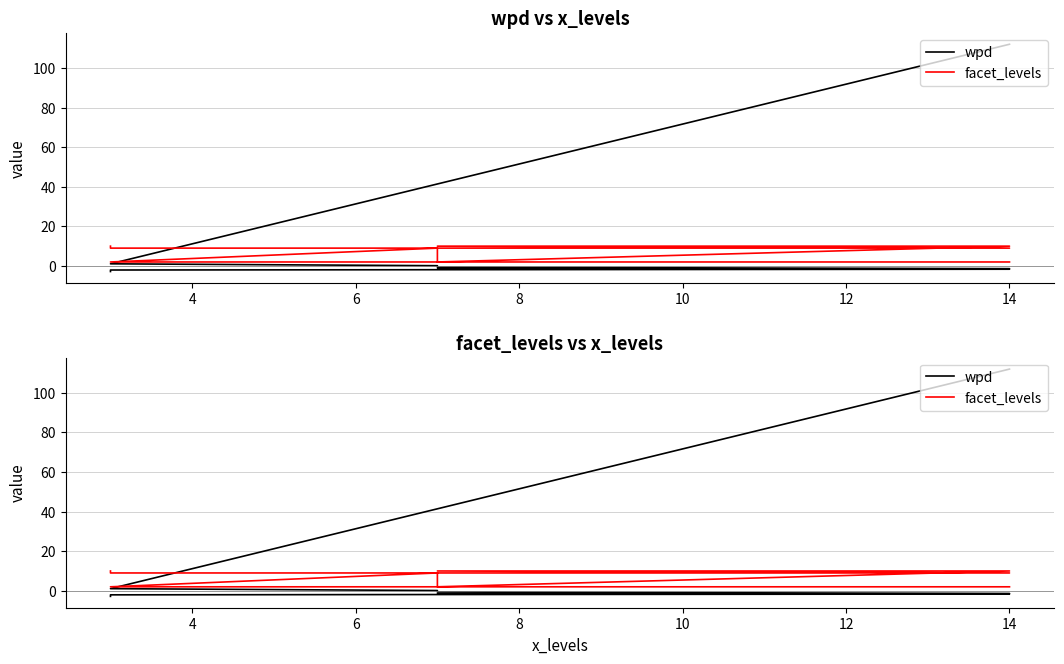

Where does the facet_levels series first go above 9?

14